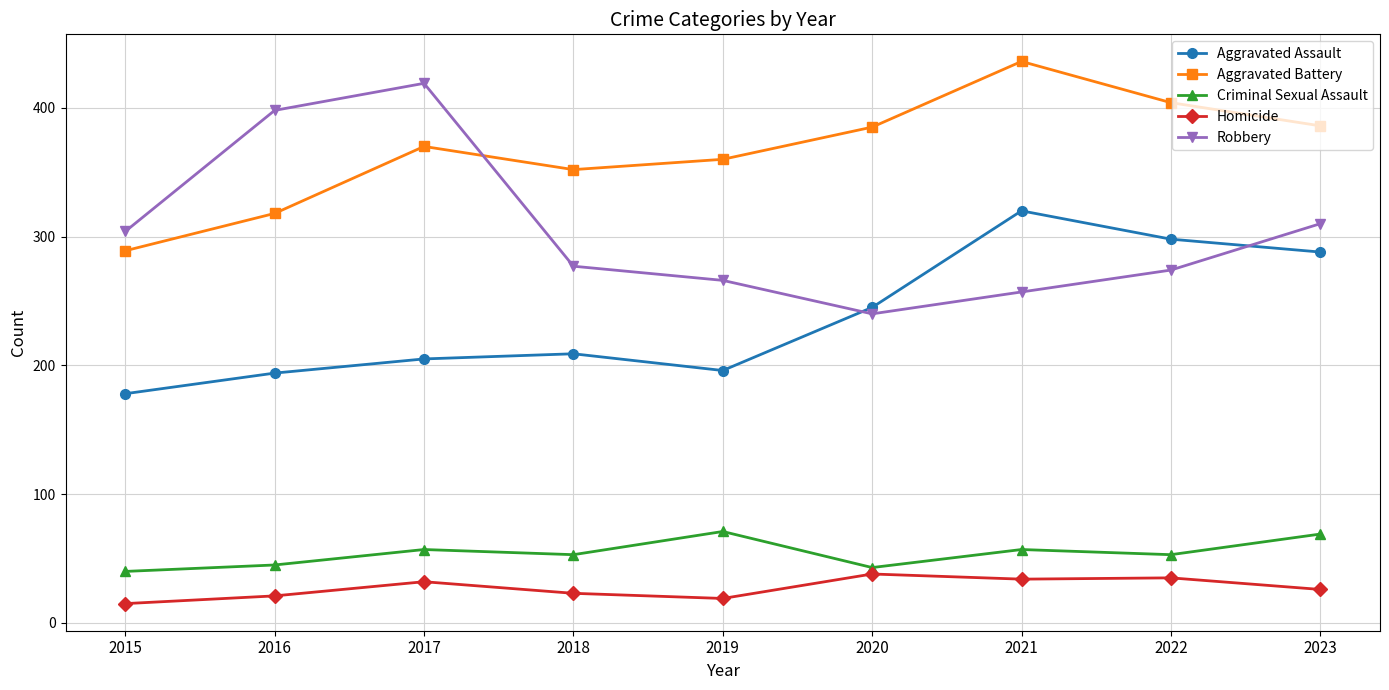

How many lines are shown in the chart?

5